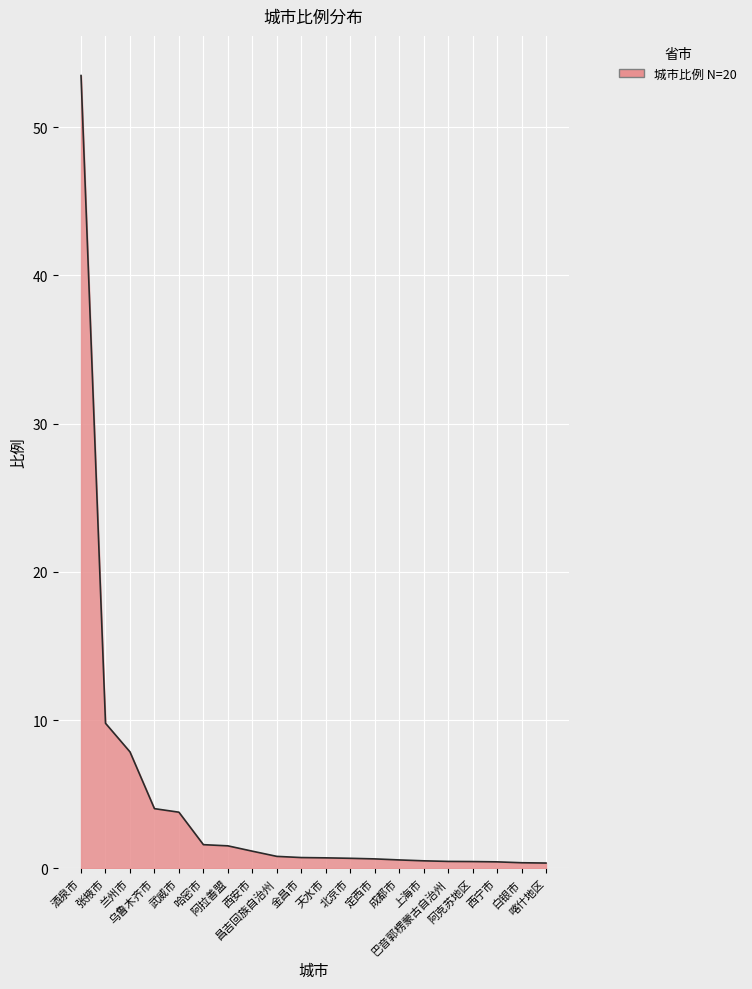

List the labels in order of value, largest first.

酒泉市, 张掖市, 兰州市, 乌鲁木齐市, 武威市, 哈密市, 阿拉善盟, 西安市, 昌吉回族自治州, 金昌市, 天水市, 北京市, 定西市, 成都市, 上海市, 巴音郭楞蒙古自治州, 阿克苏地区, 西宁市, 白银市, 喀什地区